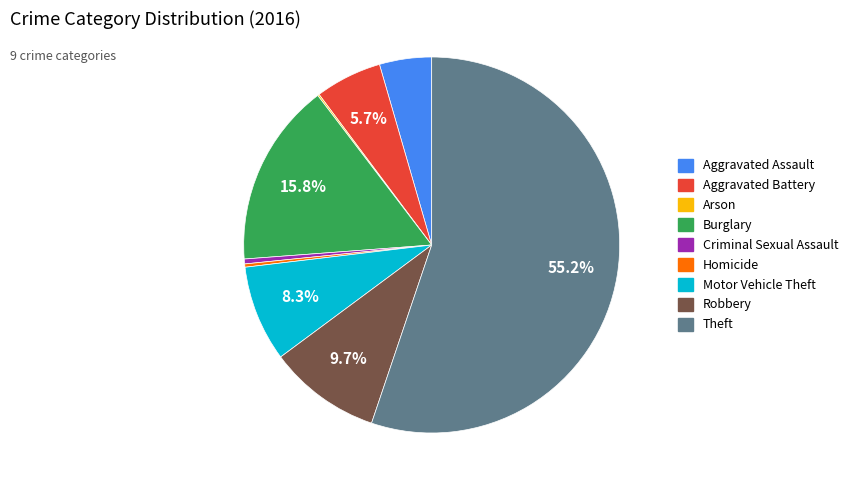

Which has a higher value, Burglary or Criminal Sexual Assault?

Burglary